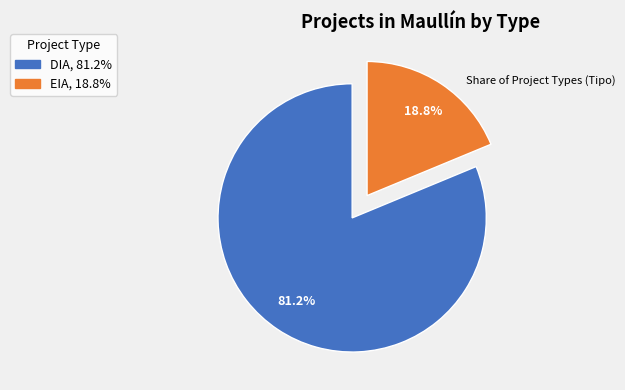

What is the majority slice?

DIA